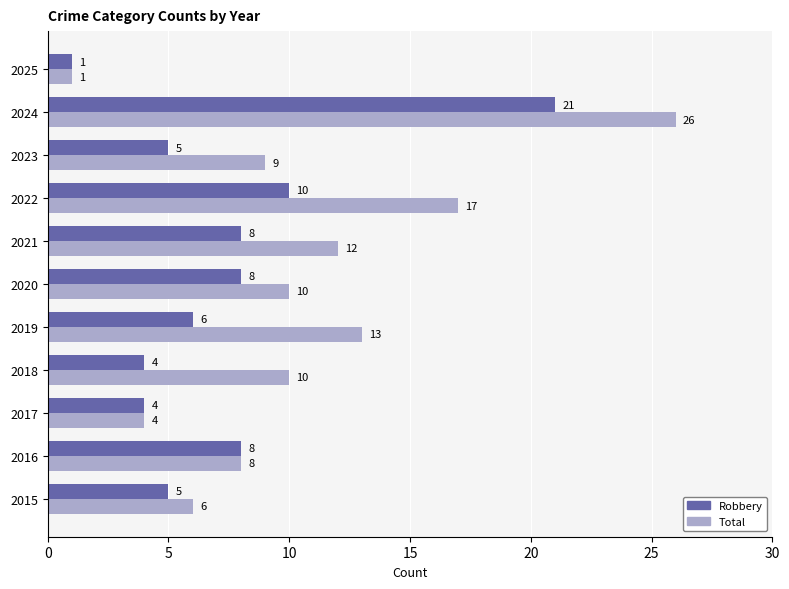

What is the lowest value of the Robbery series?

1